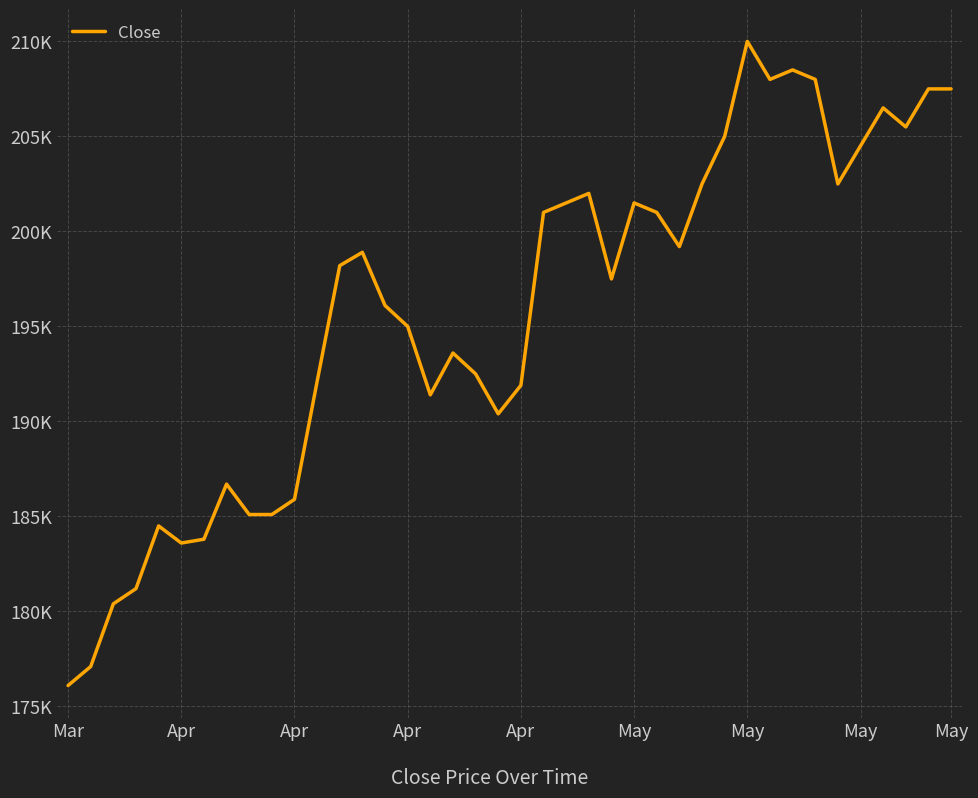

Rank the categories by value from highest to lowest.

30, 32, 31, 33, 38, 39, 36, 37, 29, 35, 28, 34, 23, 22, 25, 21, 26, 27, 13, 12, 24, 14, 15, 17, 18, 11, 20, 16, 19, May, 10, May, 9, Apr, May, May, Apr, Apr, Apr, Mar